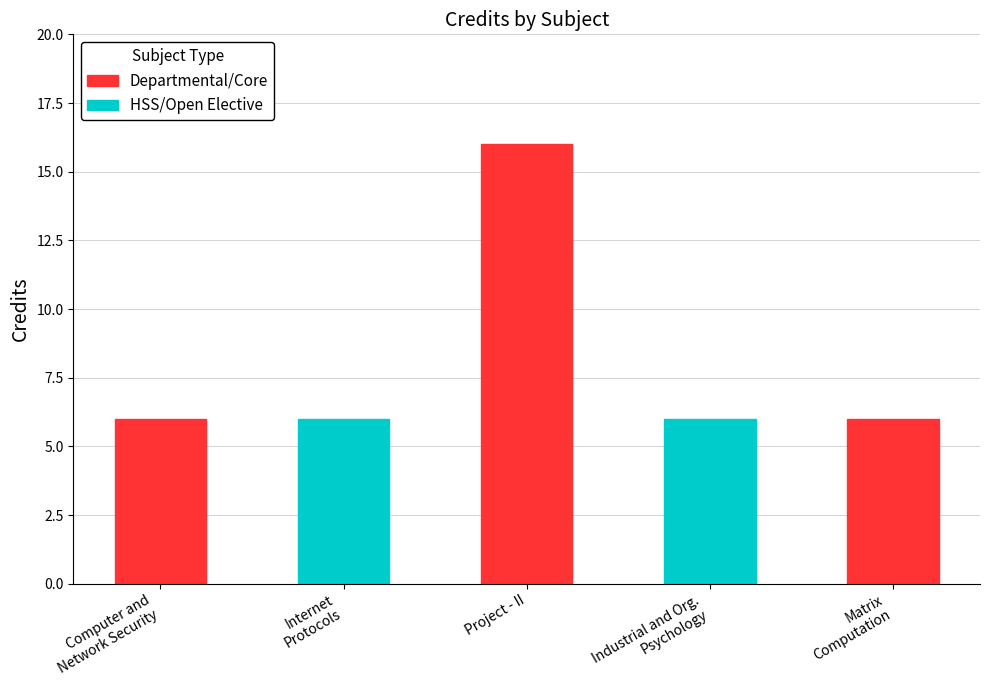

Count the values in the range 6 to 7.

4